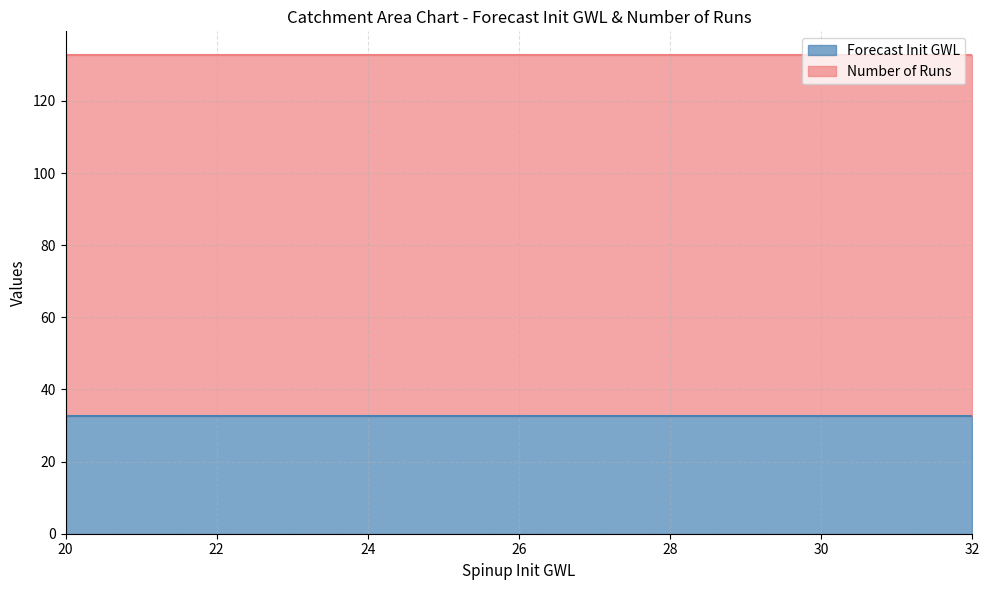

At how many categories does at least one series exceed 65?

4